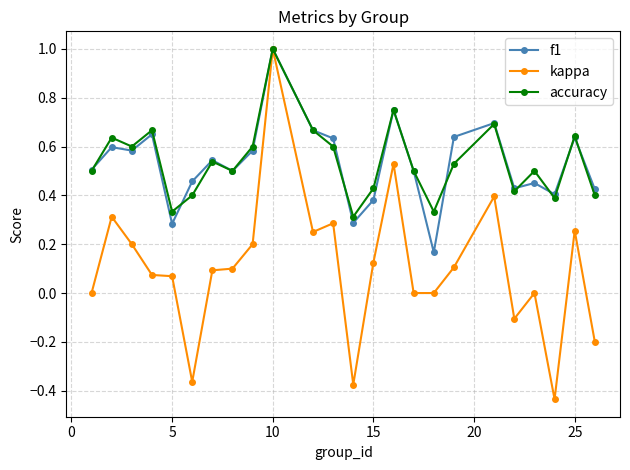

Which series has the largest range (max minus min)?

kappa